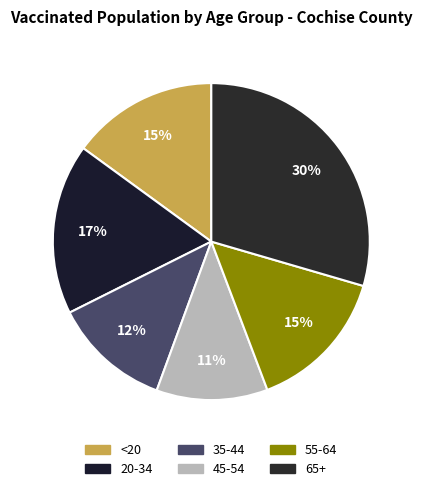

Between 45-54 and 20-34, which is larger?

20-34